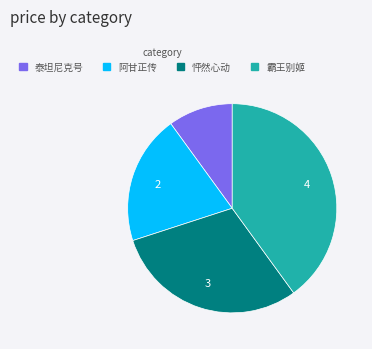

How many segments does this pie chart have?

4